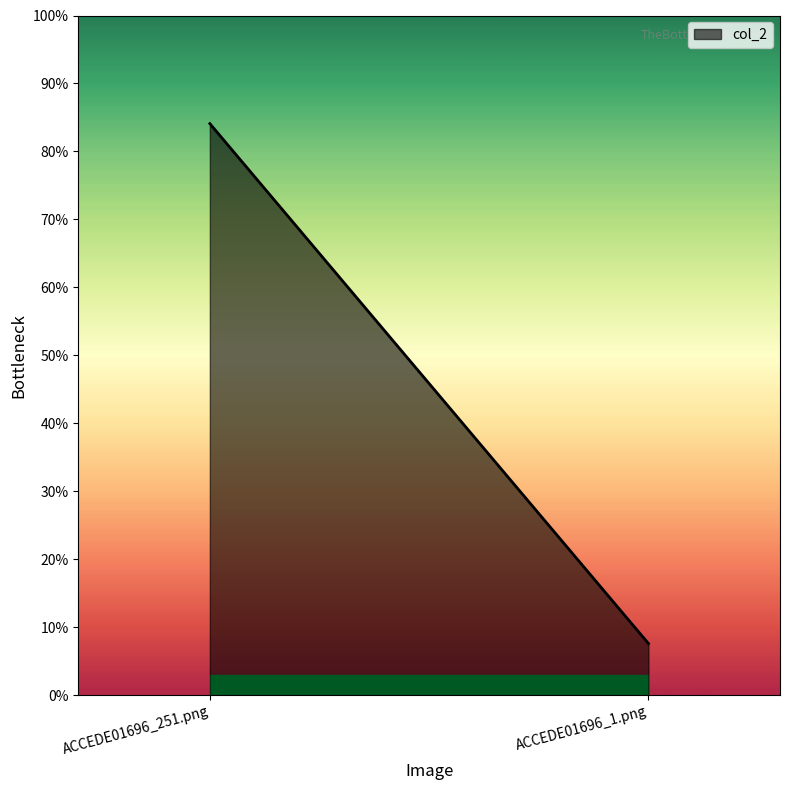

Rank the categories by value from lowest to highest.

ACCEDE01696_1.png, ACCEDE01696_251.png